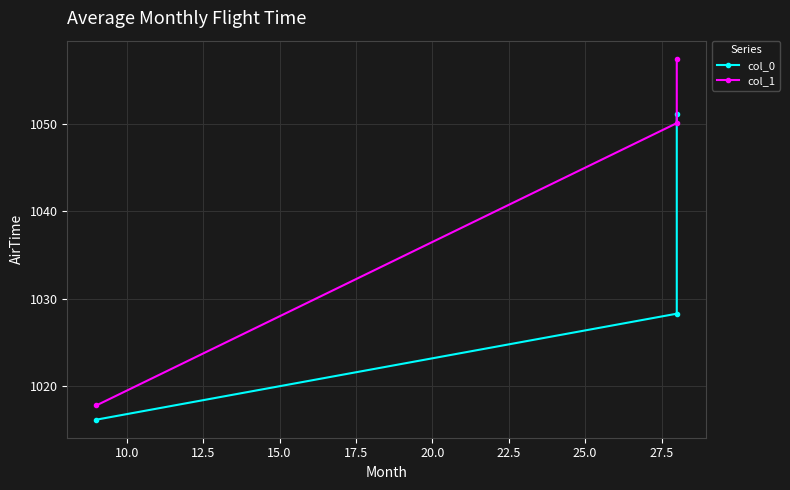

How many data points in col_1 are above 1050?

2